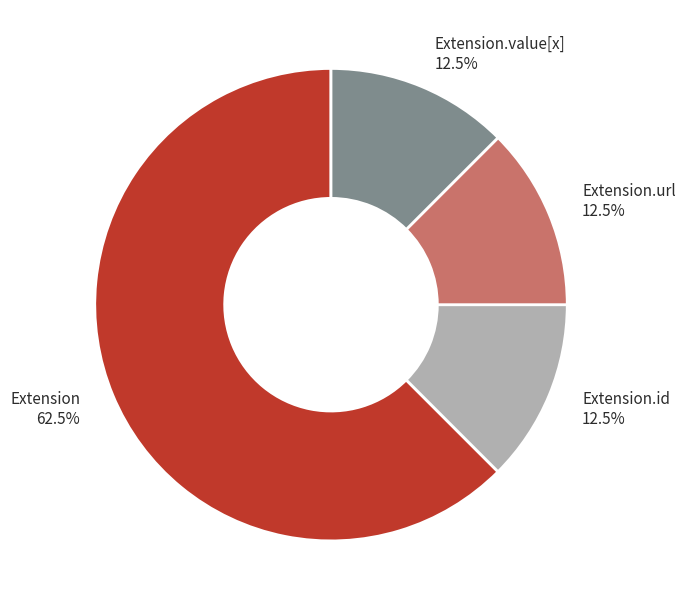

Is there any slice that represents more than half of the pie?

Yes